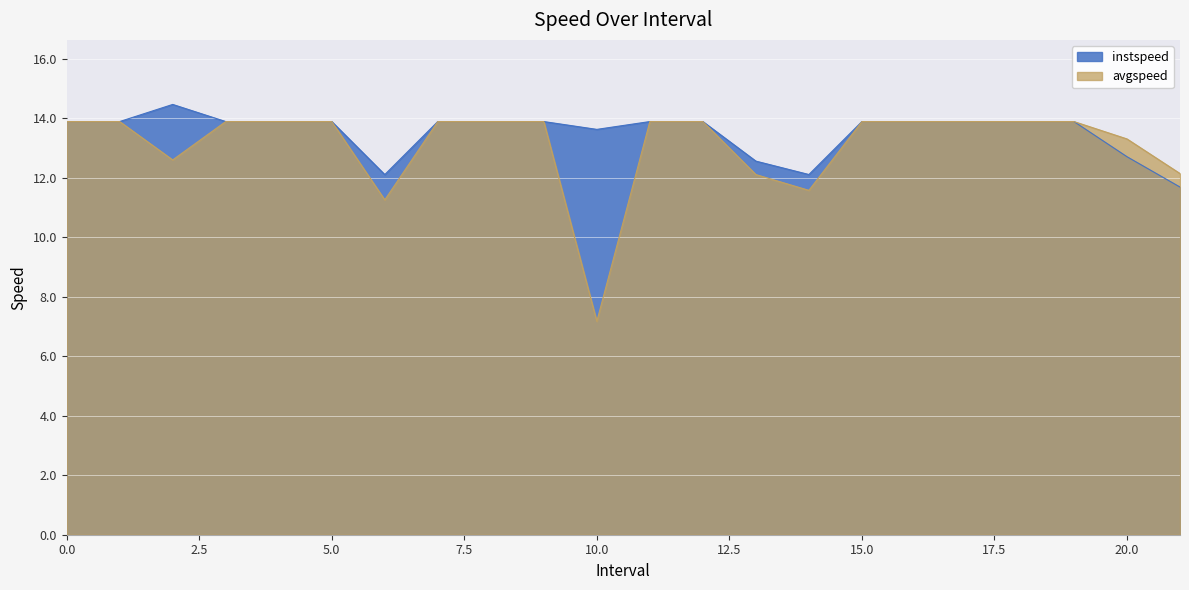

Read the instspeed value at 10.0.

13.6